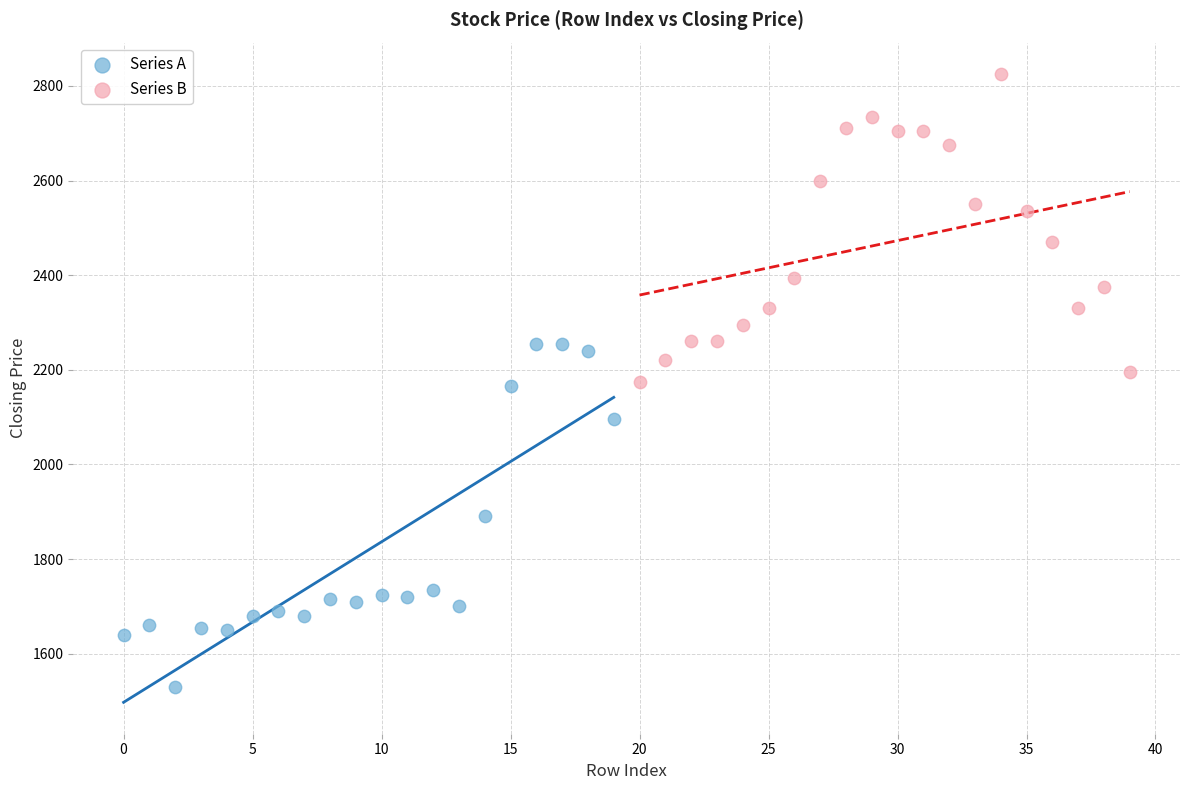

Which series contains the highest Y value?

Series B